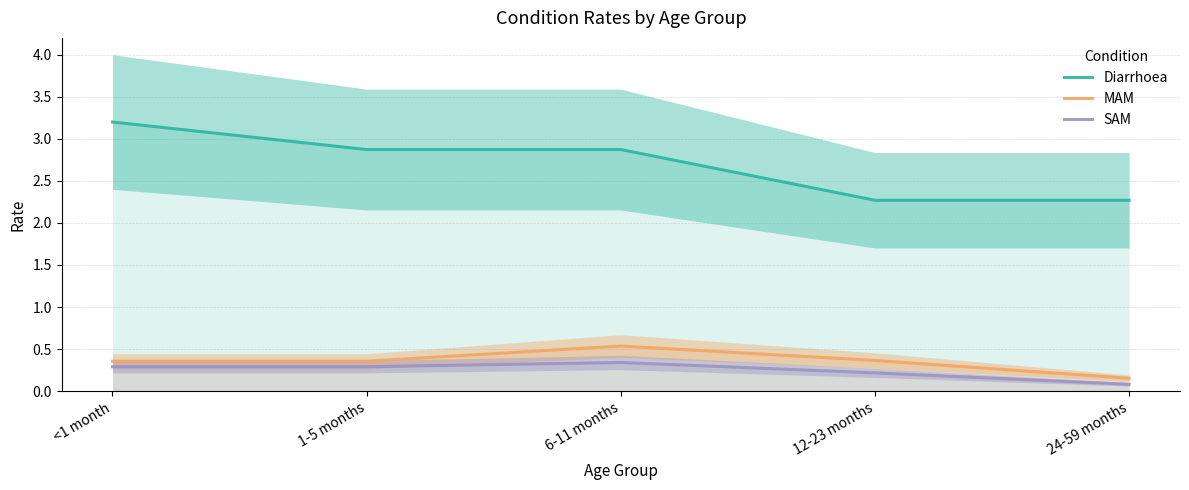

What are all the series names shown in the legend?

Diarrhoea, MAM, SAM